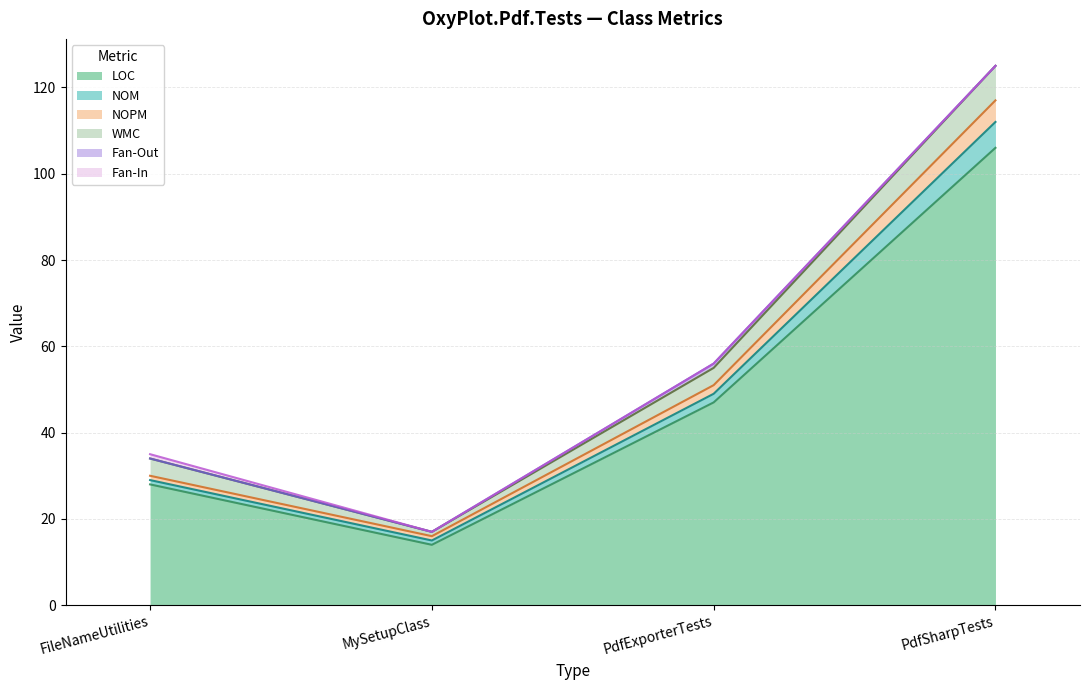

At which category does LOC reach its first local valley?

MySetupClass